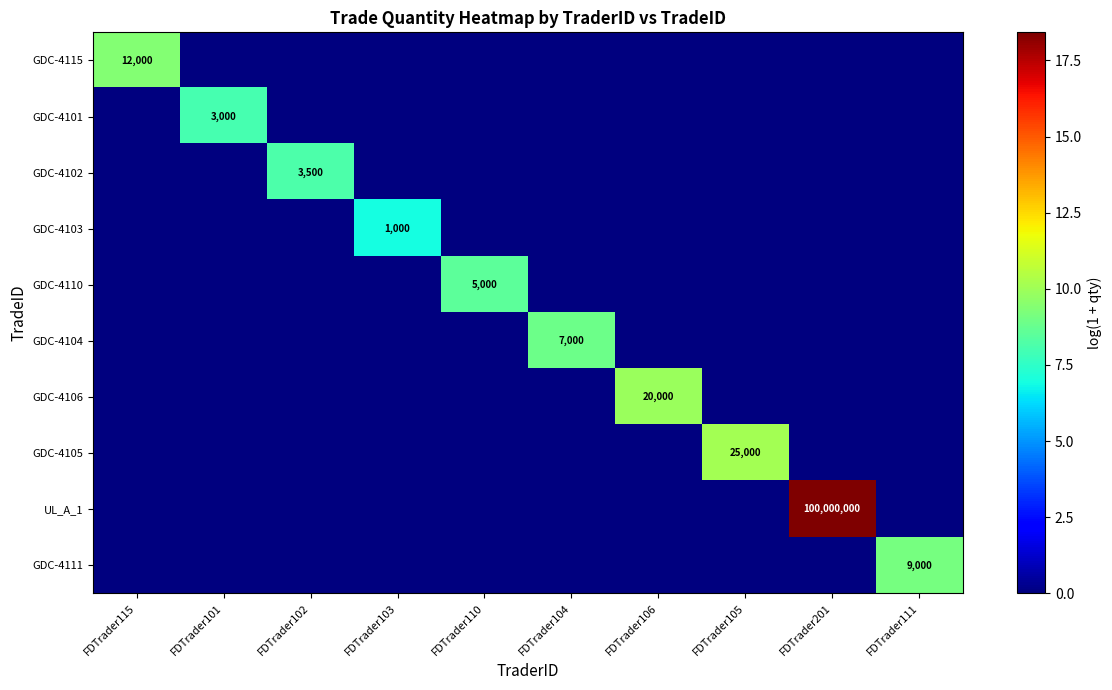

How many categories are shown in the chart?

10